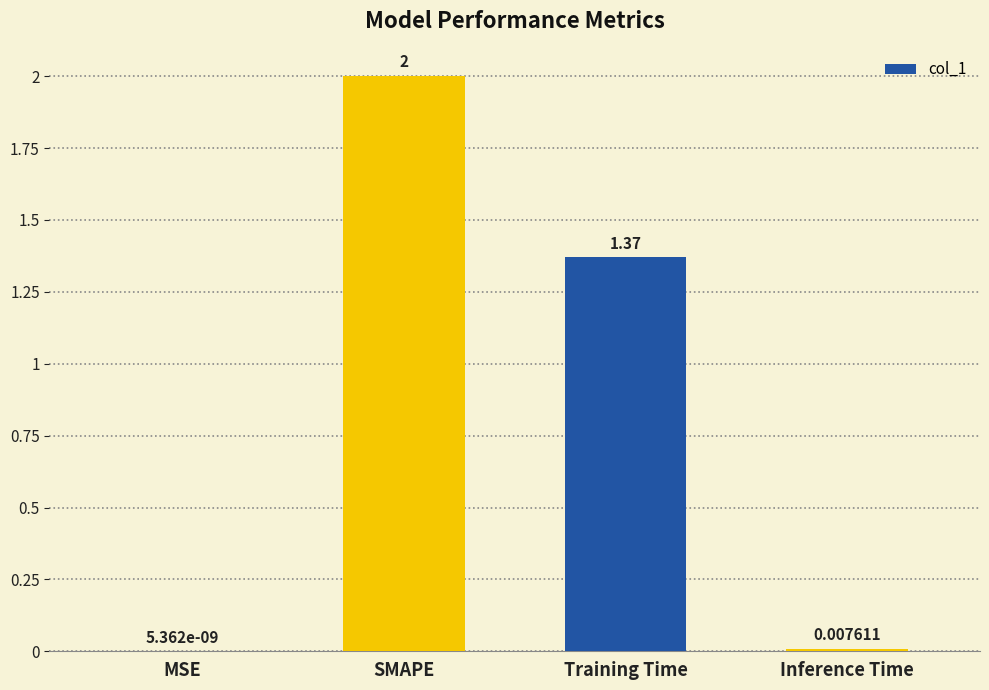

At which label does the data first exceed 1?

SMAPE